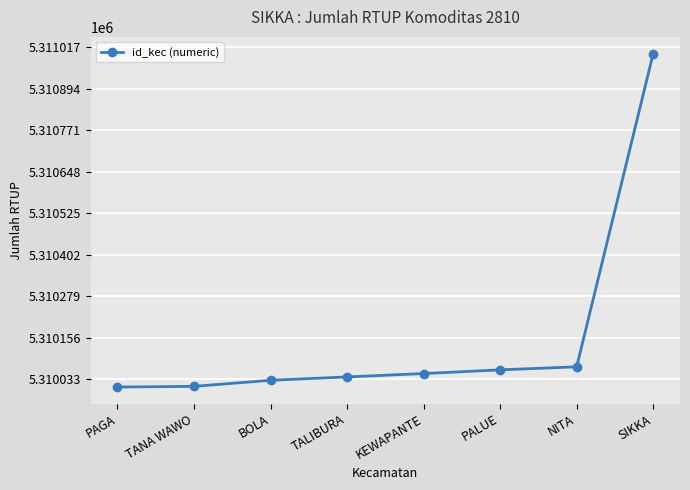

At which category does the chart reach its peak across all series?

SIKKA